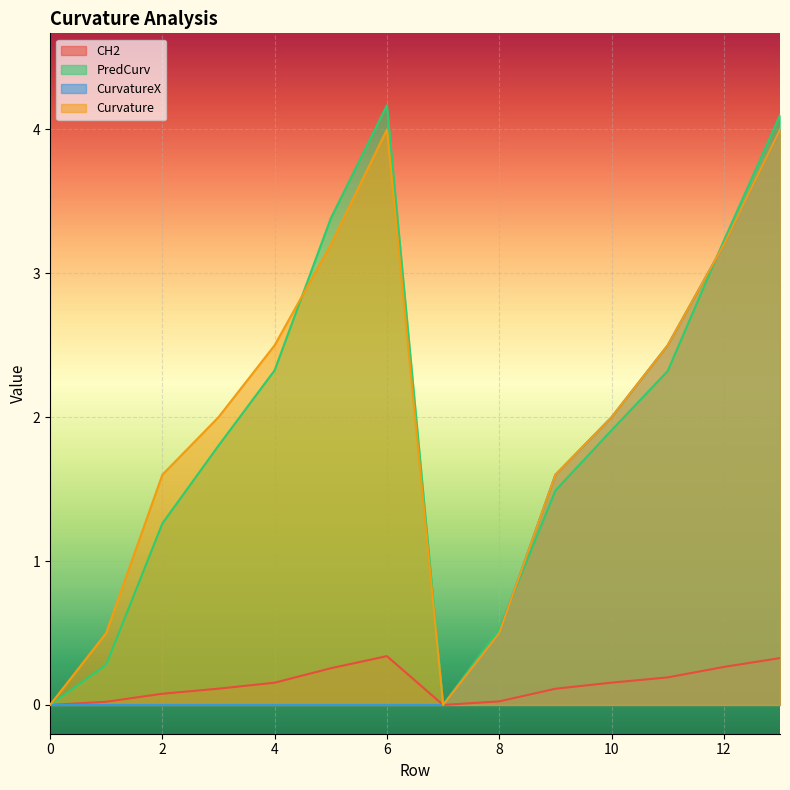

How many interior local peaks does the CH2 series have?

1